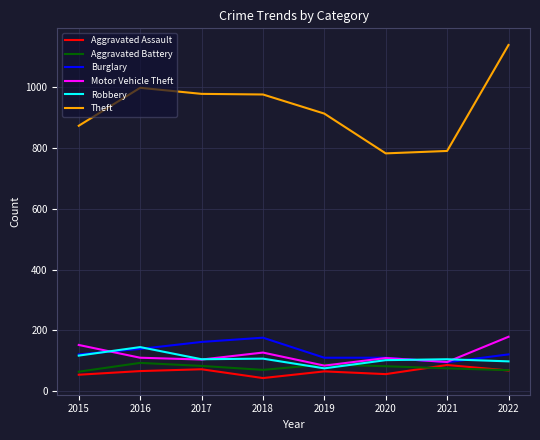

Which label corresponds to the smallest value in the chart?

2018